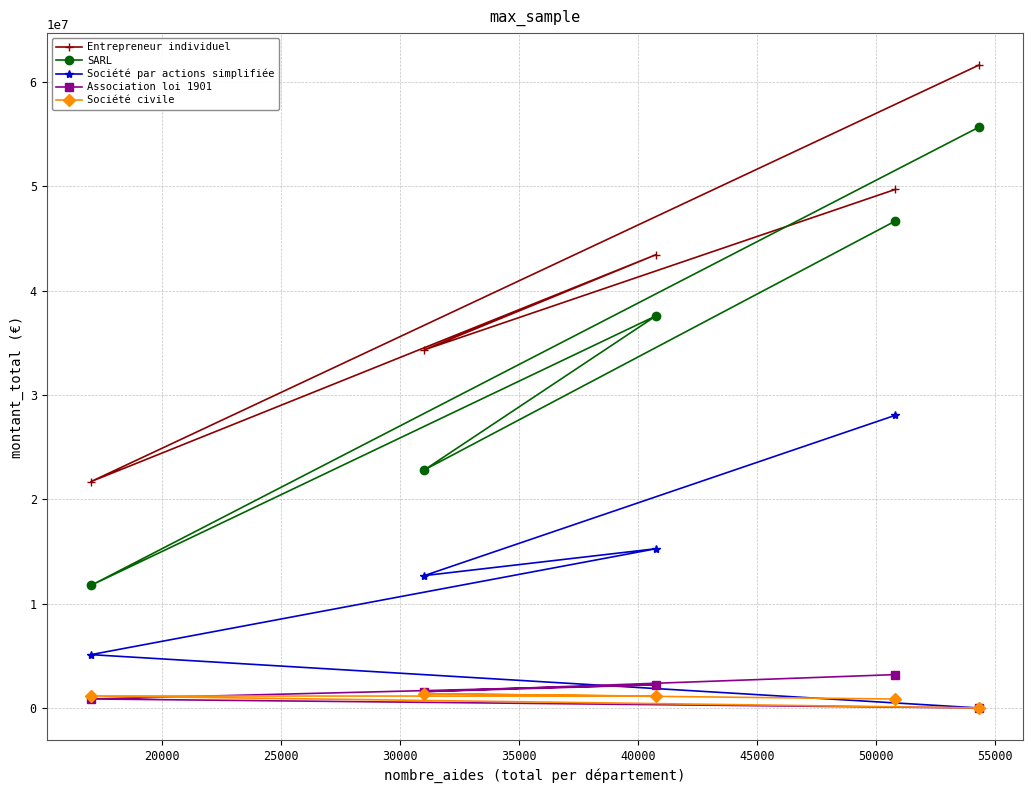

In Entrepreneur individuel, how many points are lower than both neighbors (excluding endpoints)?

2